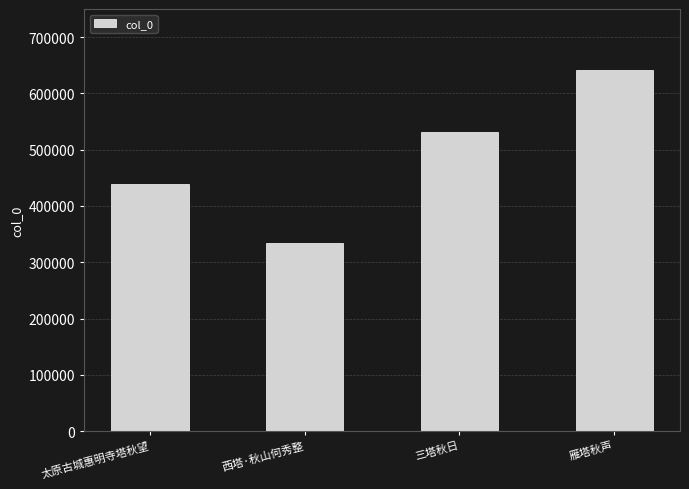

At which category does the chart reach its peak across all series?

雁塔秋声